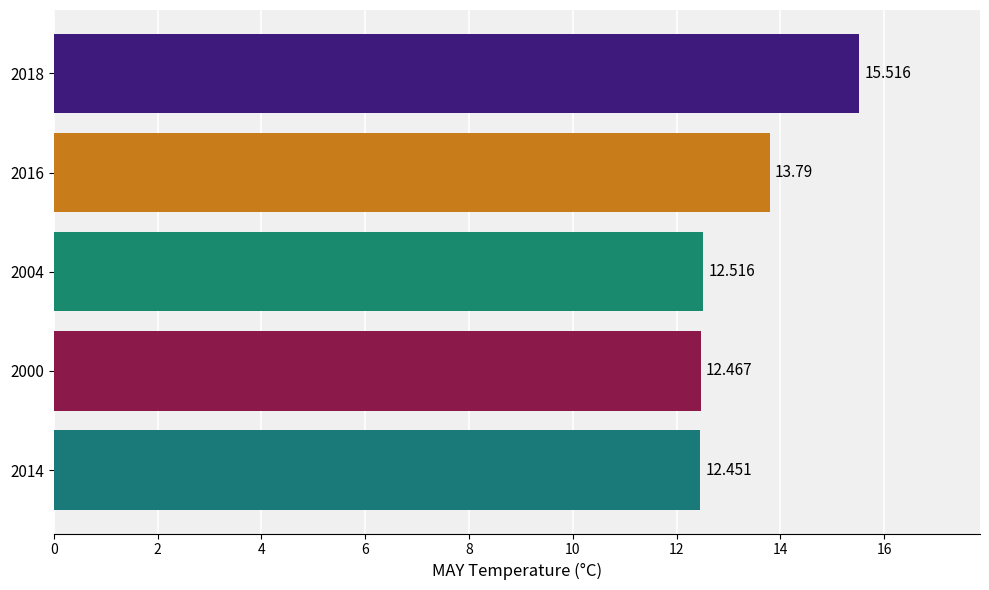

Does the chart contain any negative values?

No